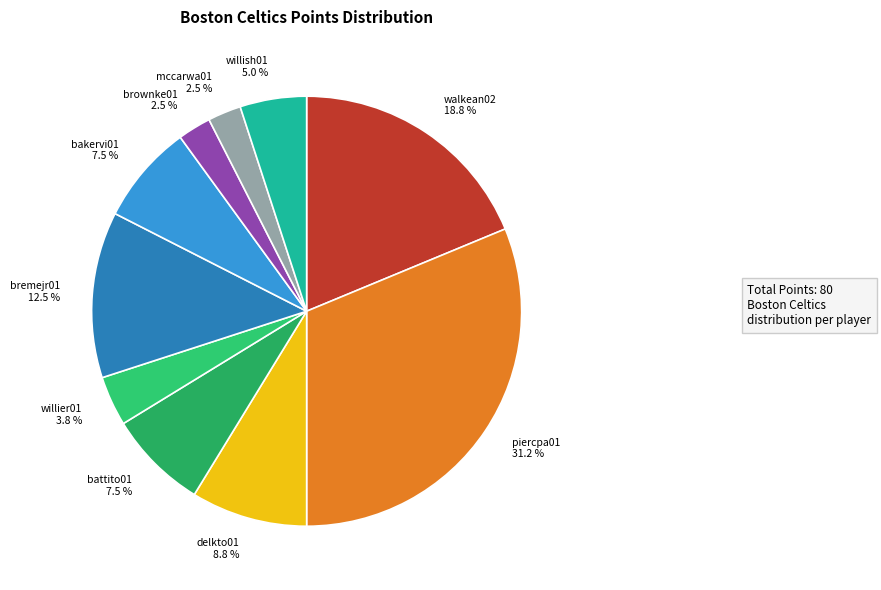

What is the largest slice in the pie chart?

piercpa01